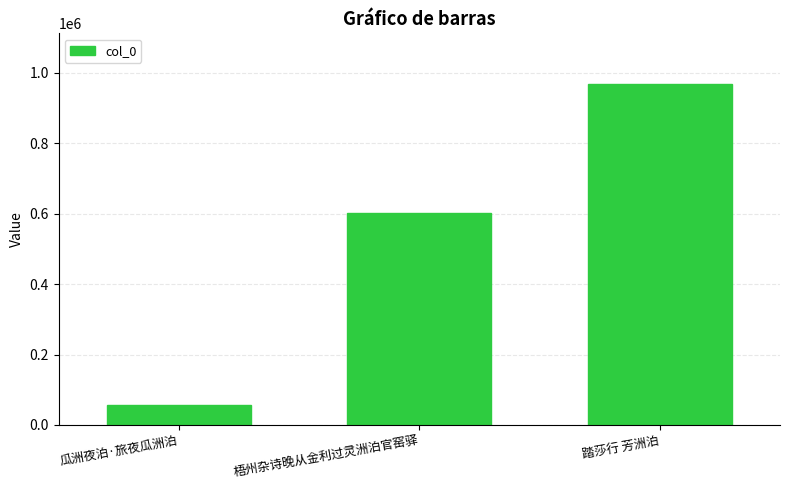

Rank the categories by value from highest to lowest.

踏莎行 芳洲泊, 梧州杂诗晚从金利过灵洲泊官窑驿, 瓜洲夜泊·旅夜瓜洲泊